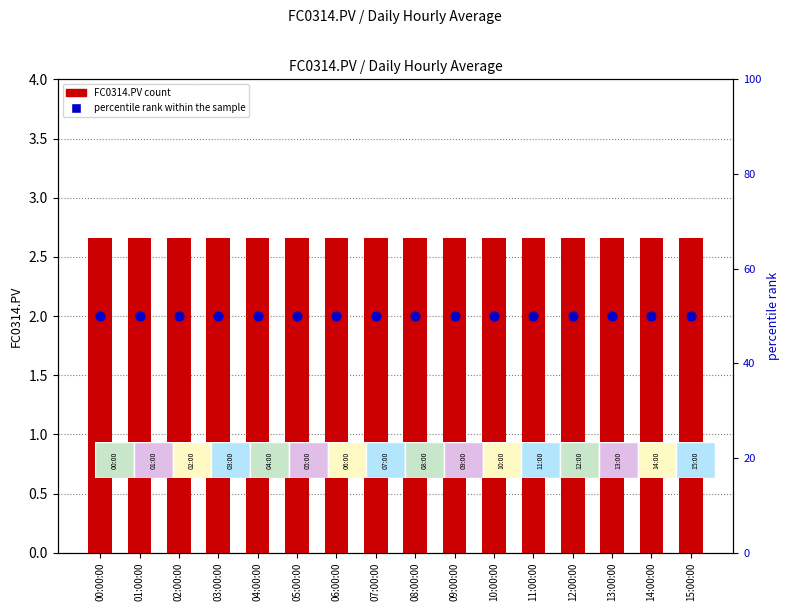

Is the value of percentile rank within the sample at 04:00:00 greater than the value of FC0314.PV count at 05:00:00?

Yes